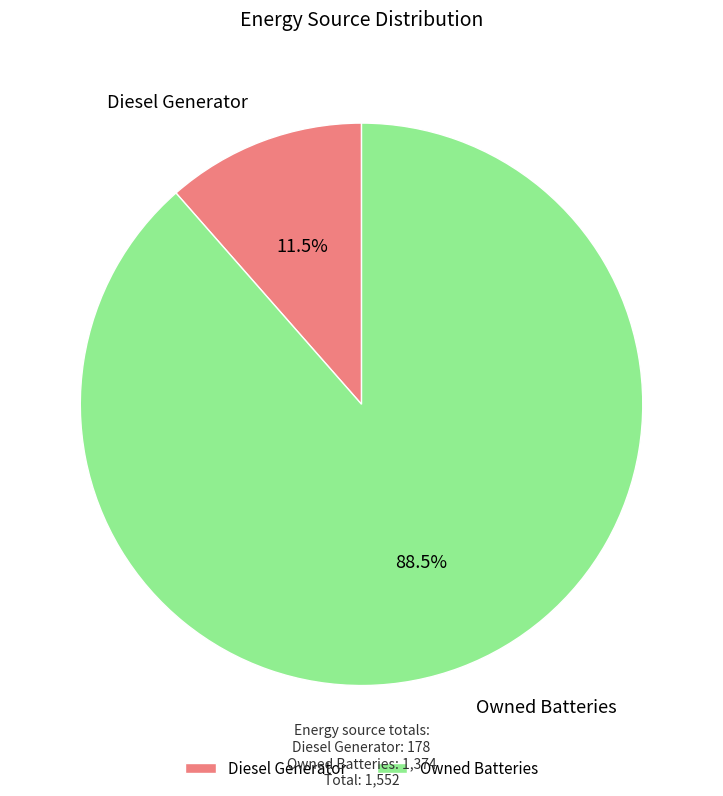

Approximately how many times larger is the value at Owned Batteries compared to Diesel Generator?

7.7